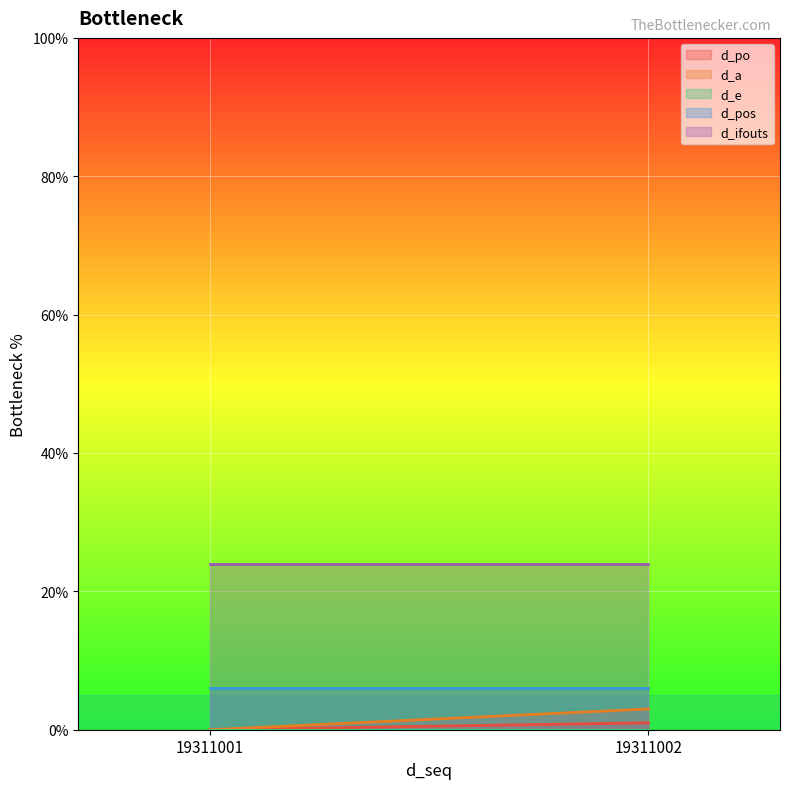

What is the greatest value displayed?

24